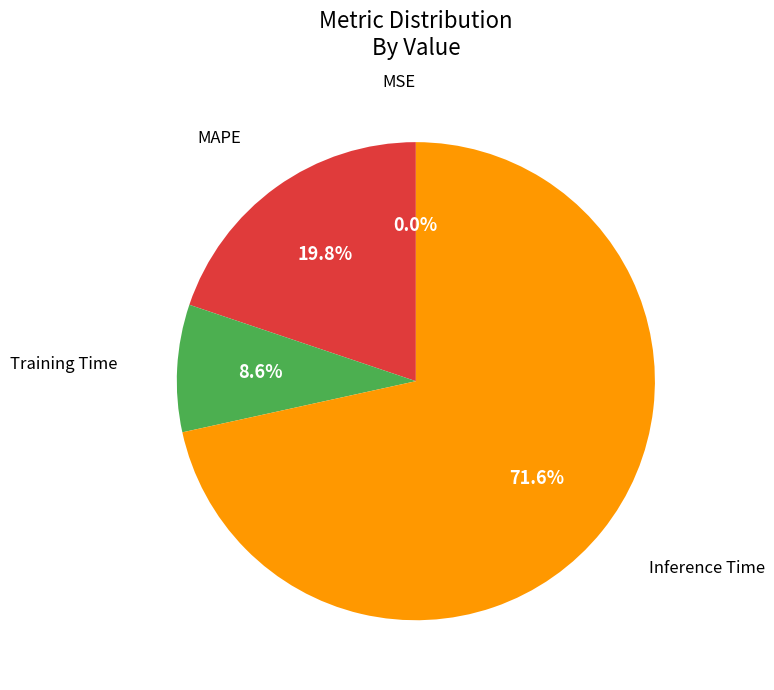

Is there a majority slice in this chart?

Yes